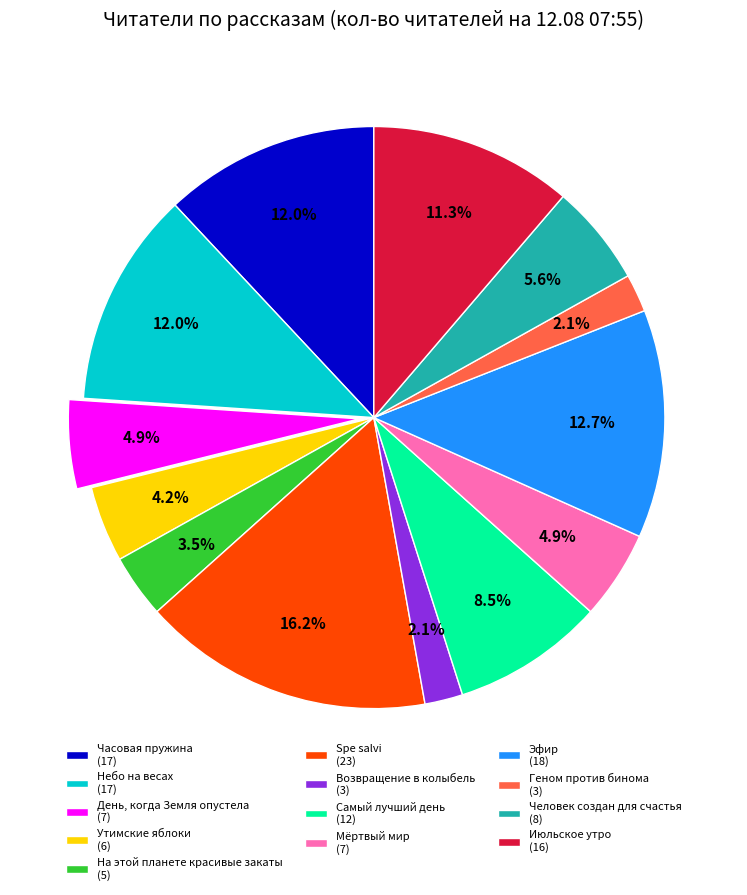

Do Человек создан для счастья (8) and День, когда Земля опустела (7) together represent more than half of the pie?

No